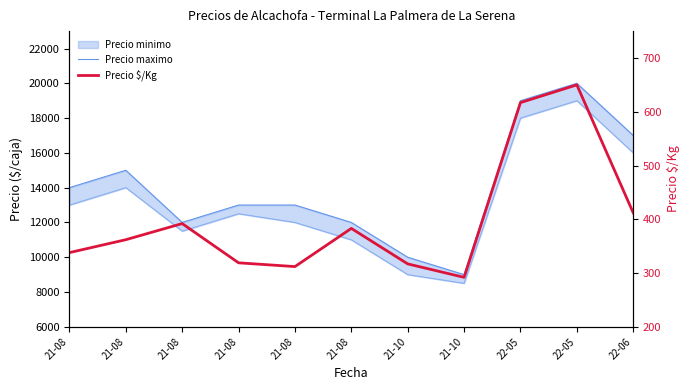

What is the label of the 1st point from the left?

21-08